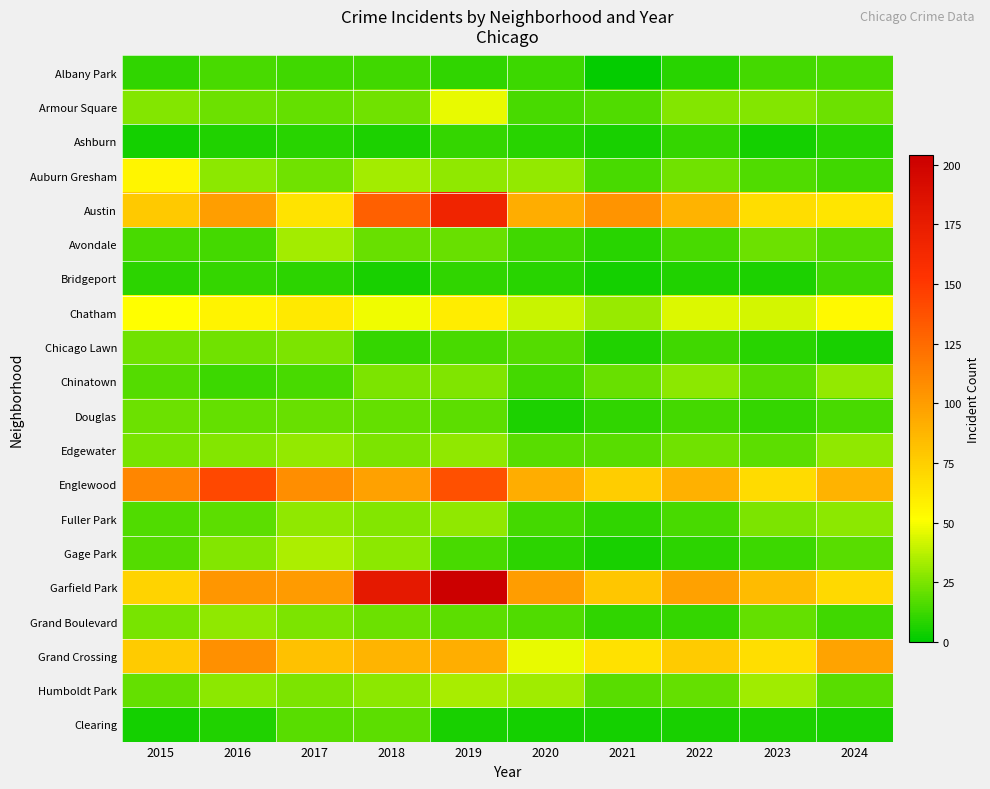

Which series has the largest total across all categories?

Garfield Park